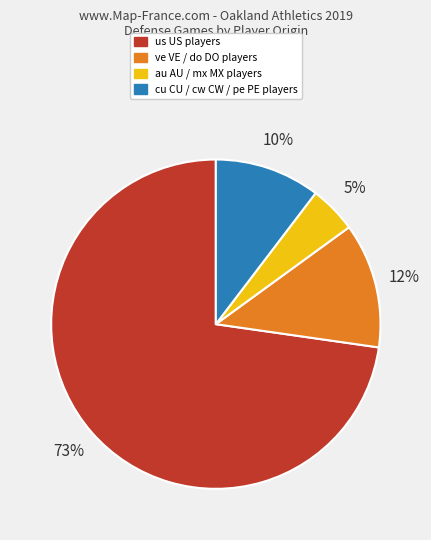

Is there any slice that represents more than half of the pie?

Yes